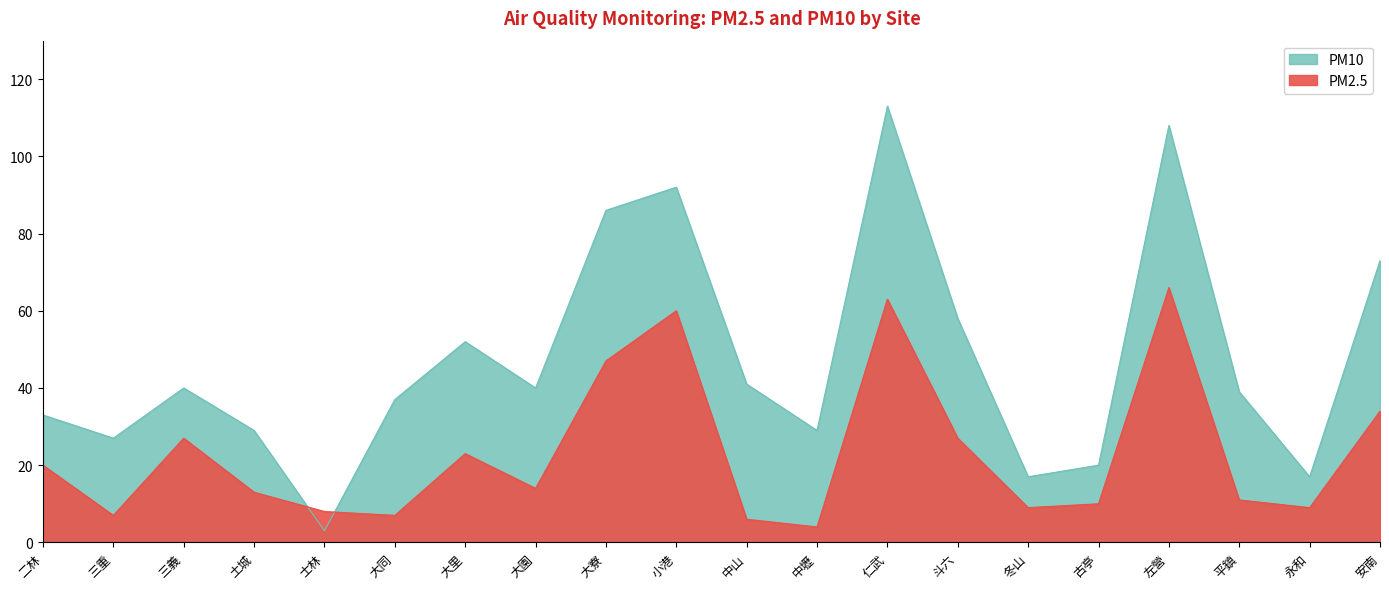

How many data points does each series have?

20